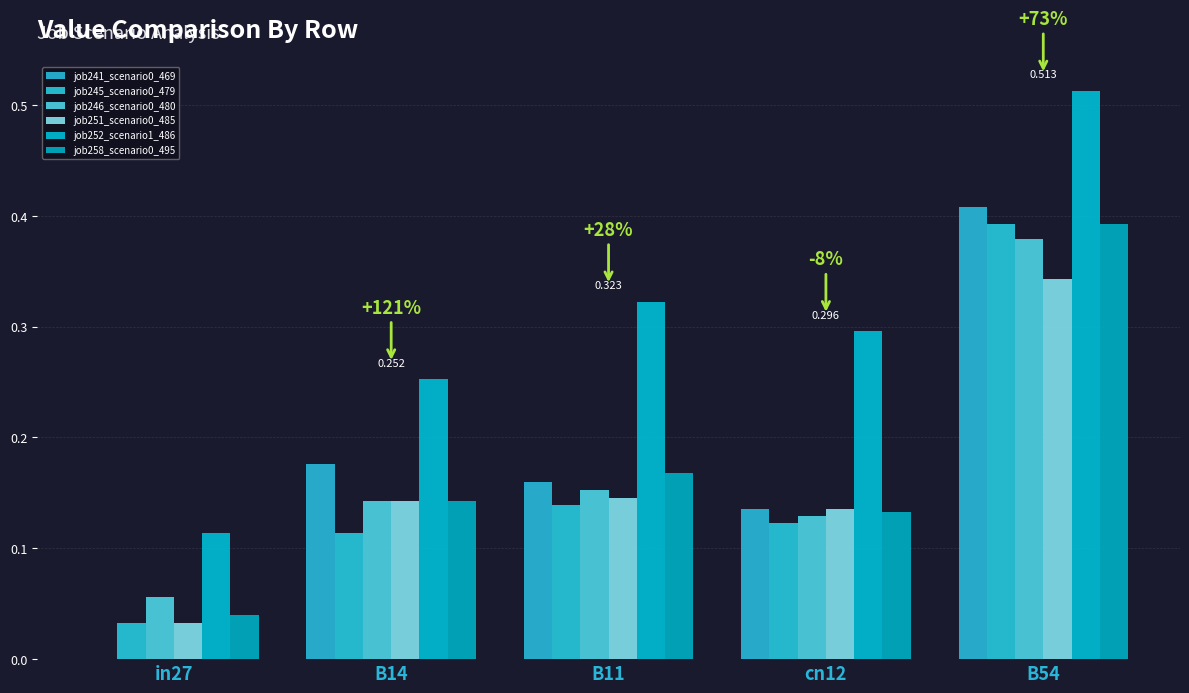

What is the maximum value shown in the chart?

0.5